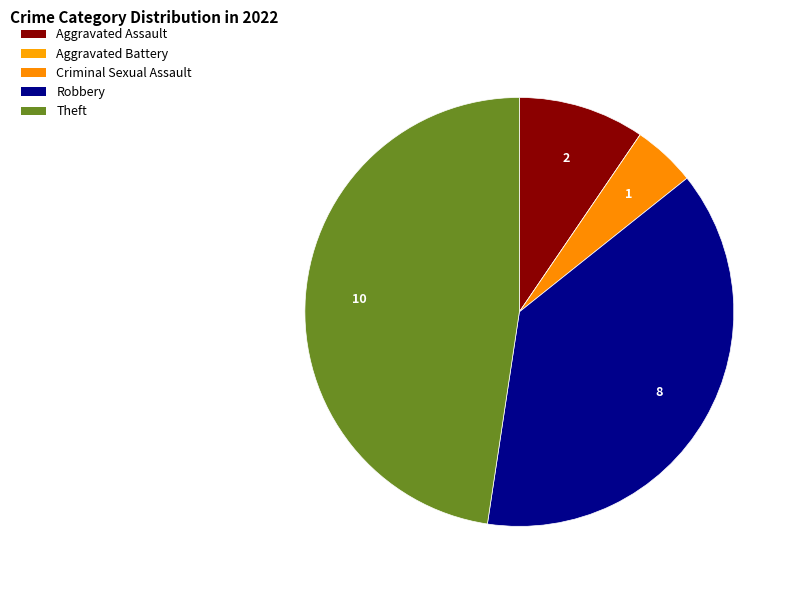

How many segments does this pie chart have?

5